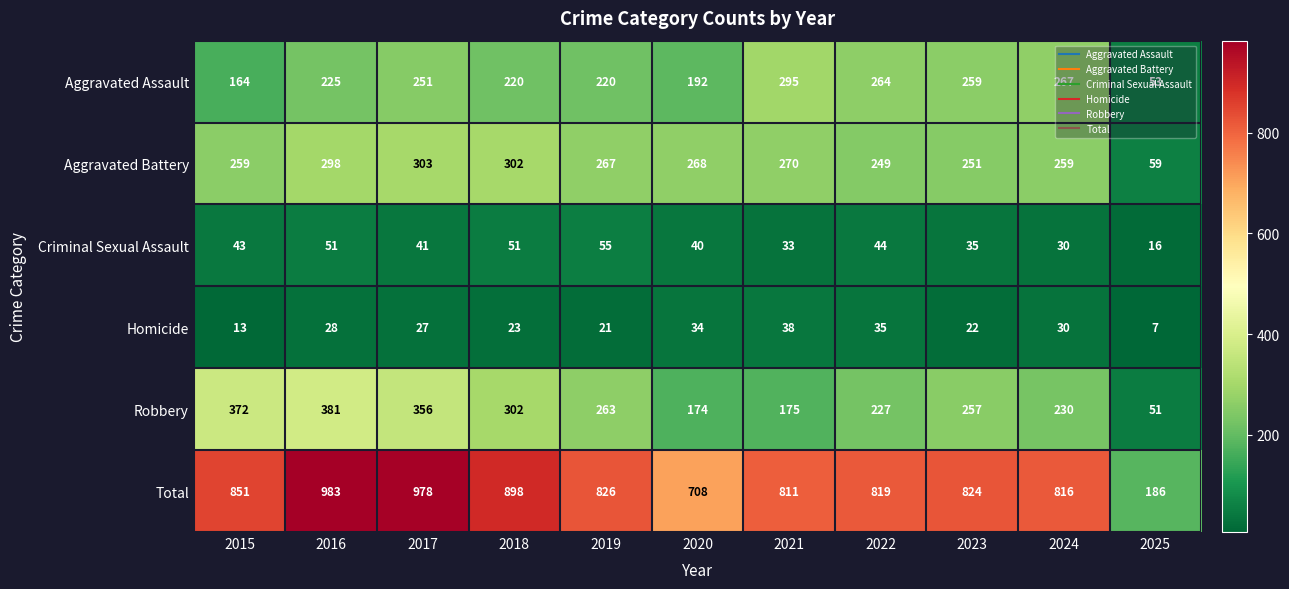

Which series has the largest range (max minus min)?

Total